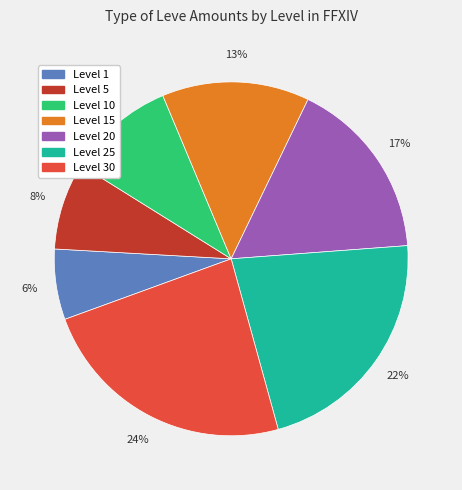

Is there any slice that represents more than half of the pie?

No